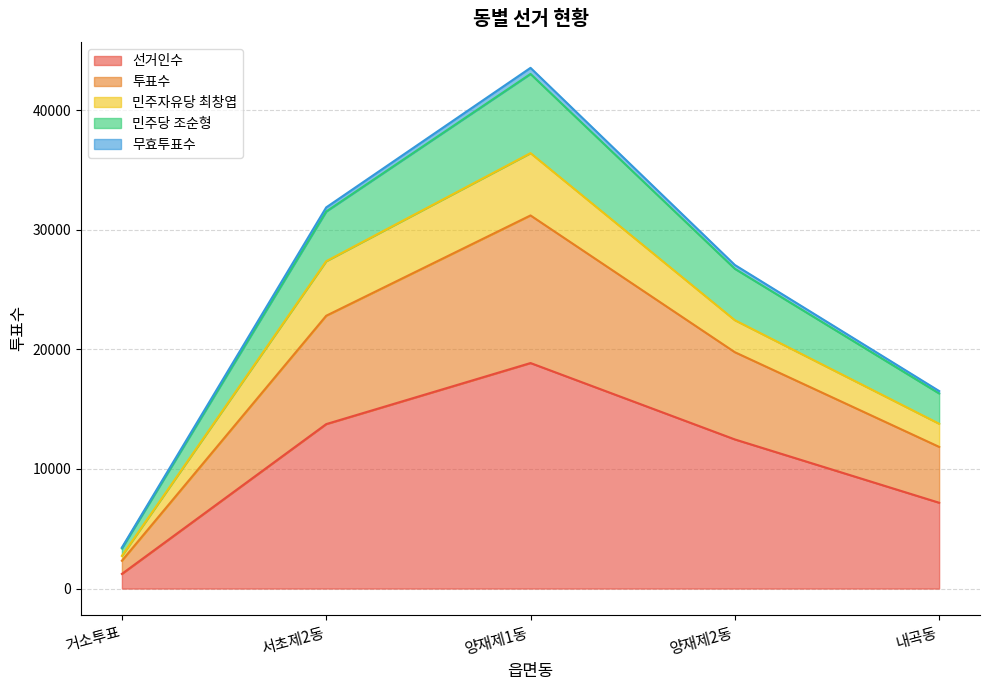

What is the total value across all series at 서초제2동?

31869